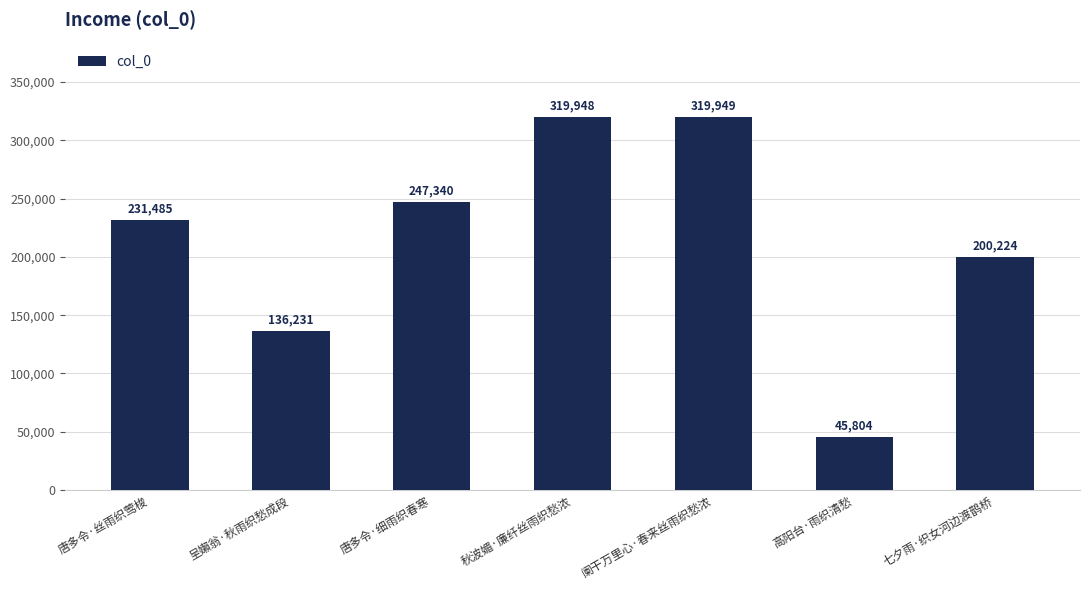

What value does the data have at 高阳台·雨织清愁, to the nearest 10?

45800